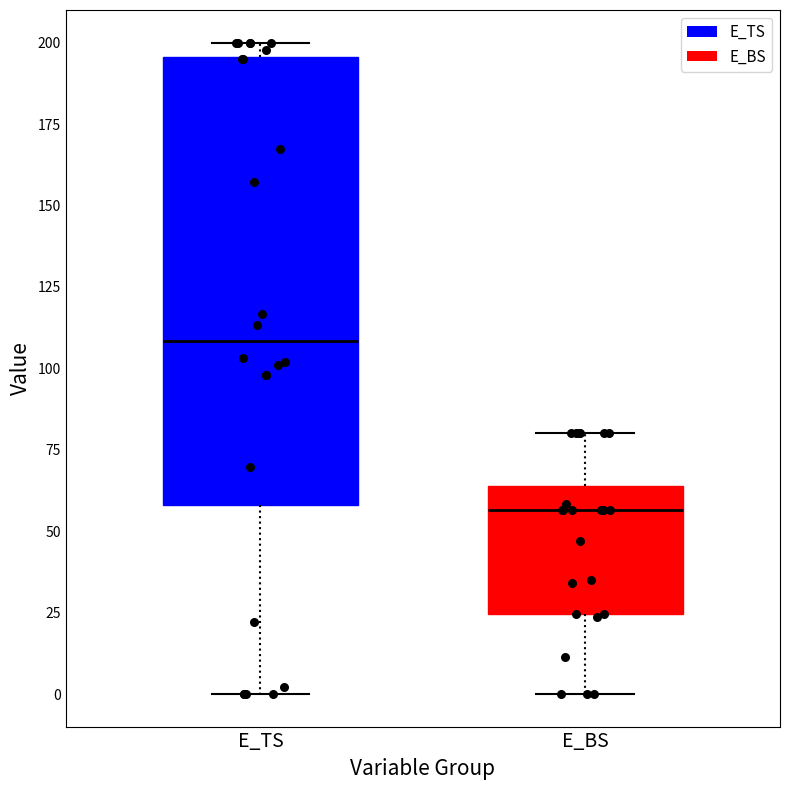

Comparing the boxes themselves (not the whiskers), which one is the tallest?

E_TS